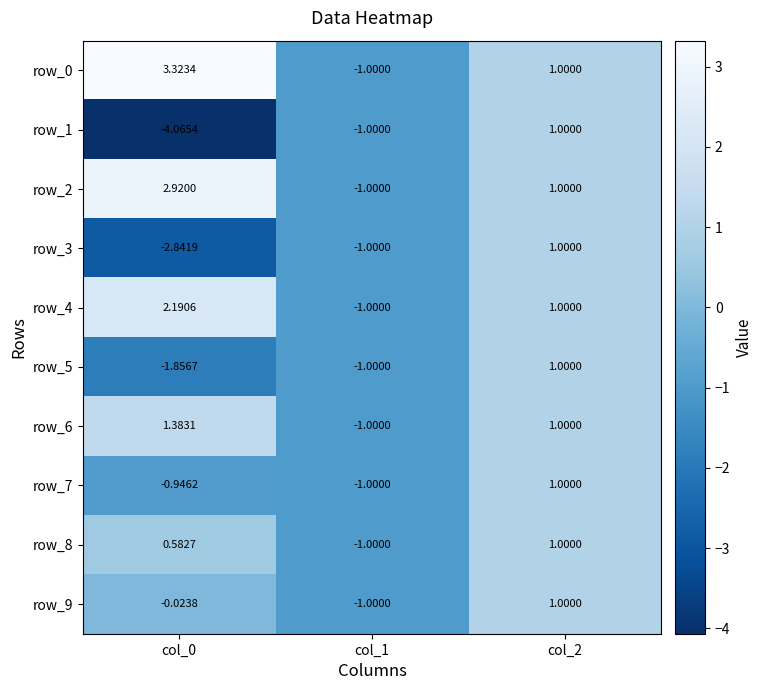

Is the value of row_3 at col_1 greater than the value of row_4 at col_0?

No